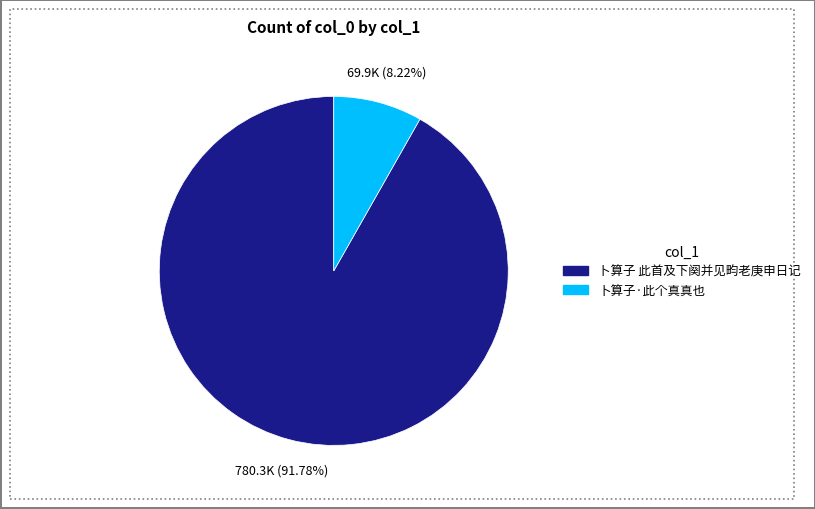

How many slices are in this pie chart?

2